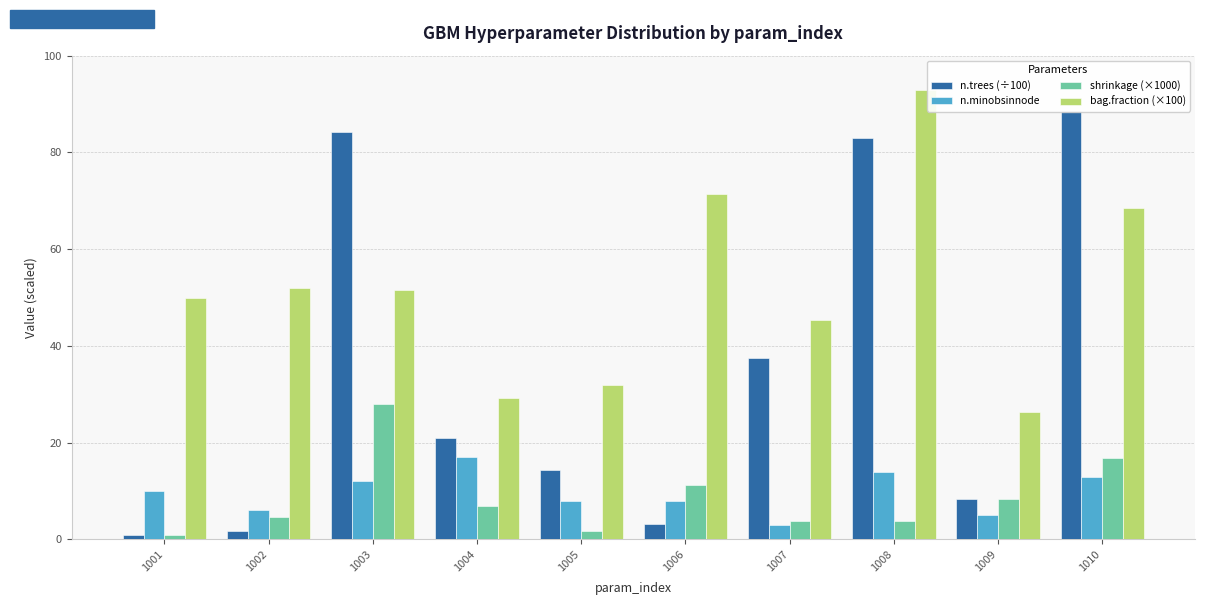

What is the value of the n.minobsinnode bar at the 9th from the left?

5.0